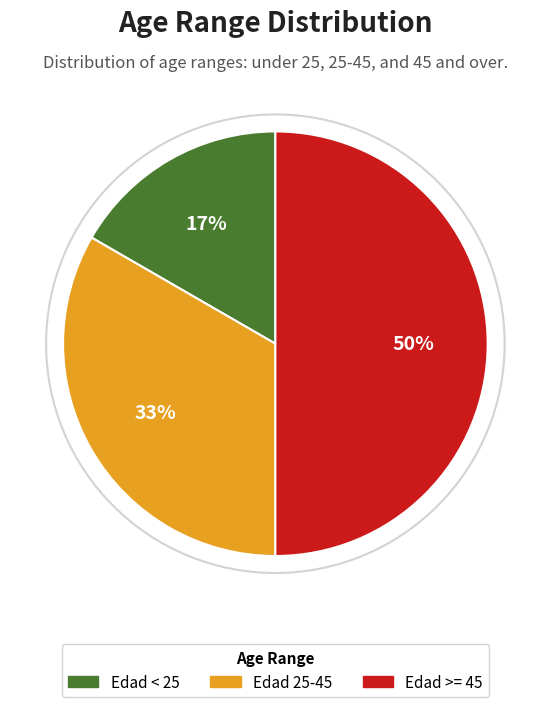

Does Edad < 25 represent more than half of the total?

No